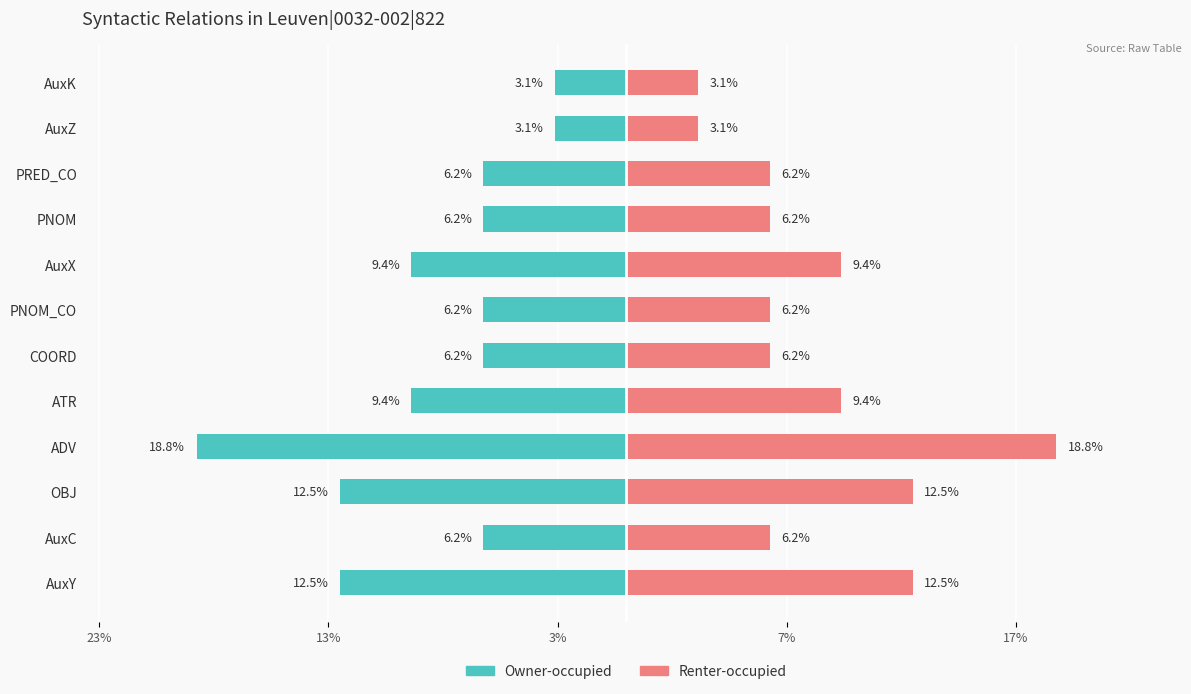

Between ATR and OBJ, which is larger?

ATR